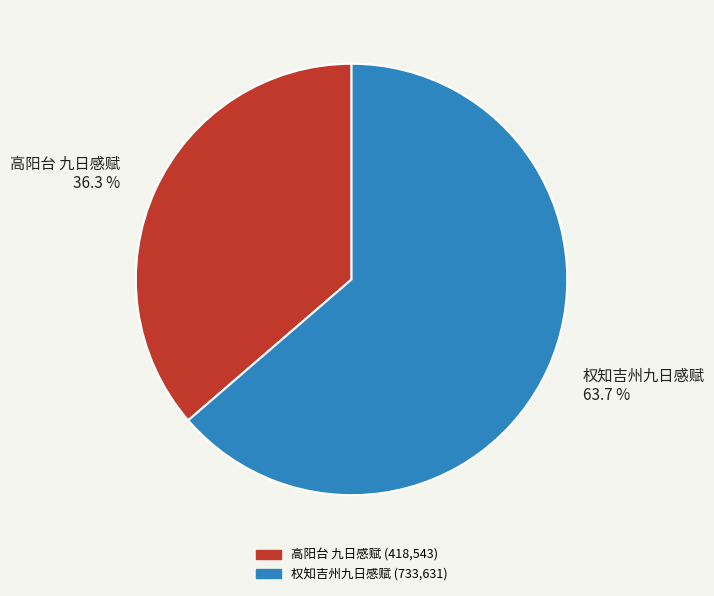

Combined, what portion of the pie is 权知吉州九日感赋 and 高阳台 九日感赋?

100.0%